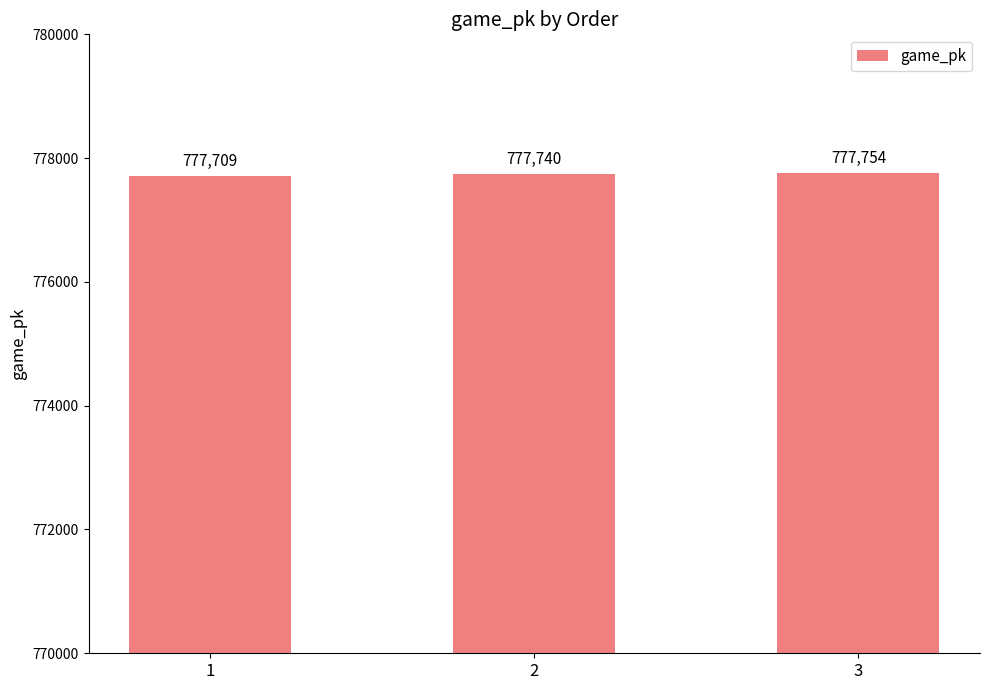

What is the average value?

777734